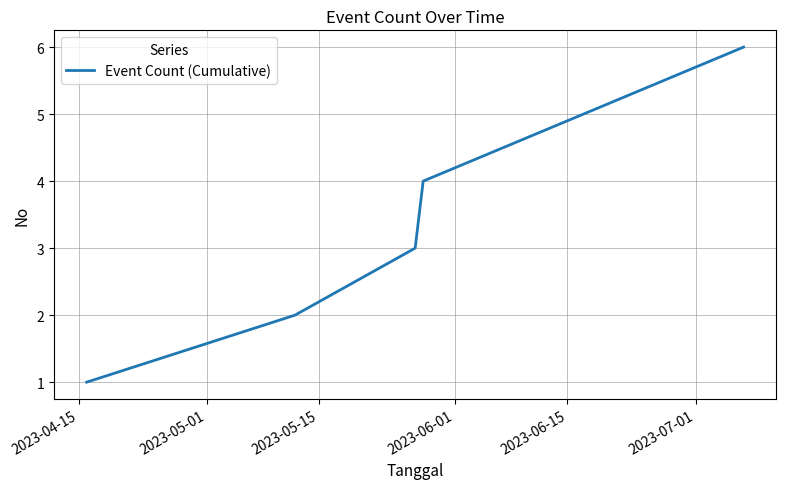

What is the difference between the second highest and minimum values?

4